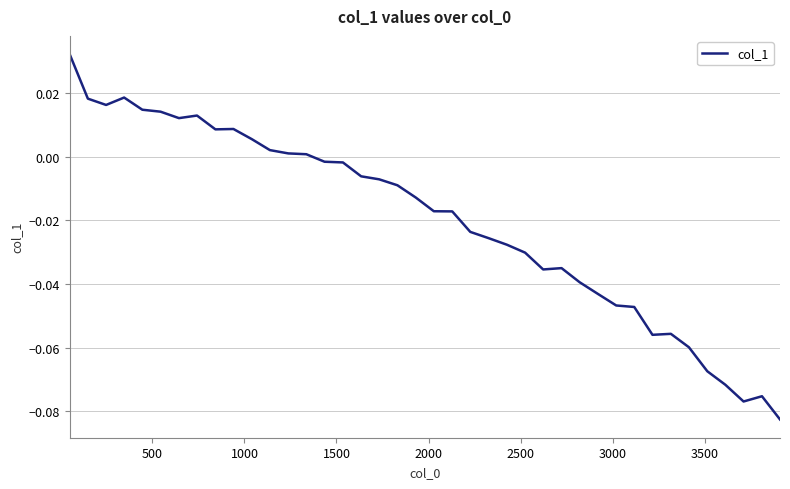

How many values exceed 0?

14